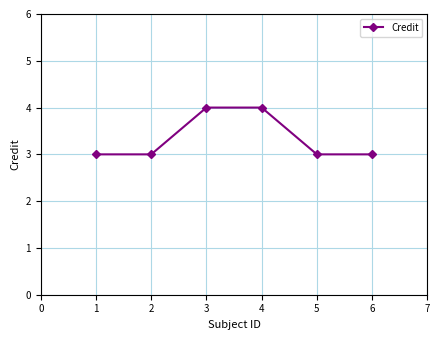

What is the value of the 5th point from the left?

3